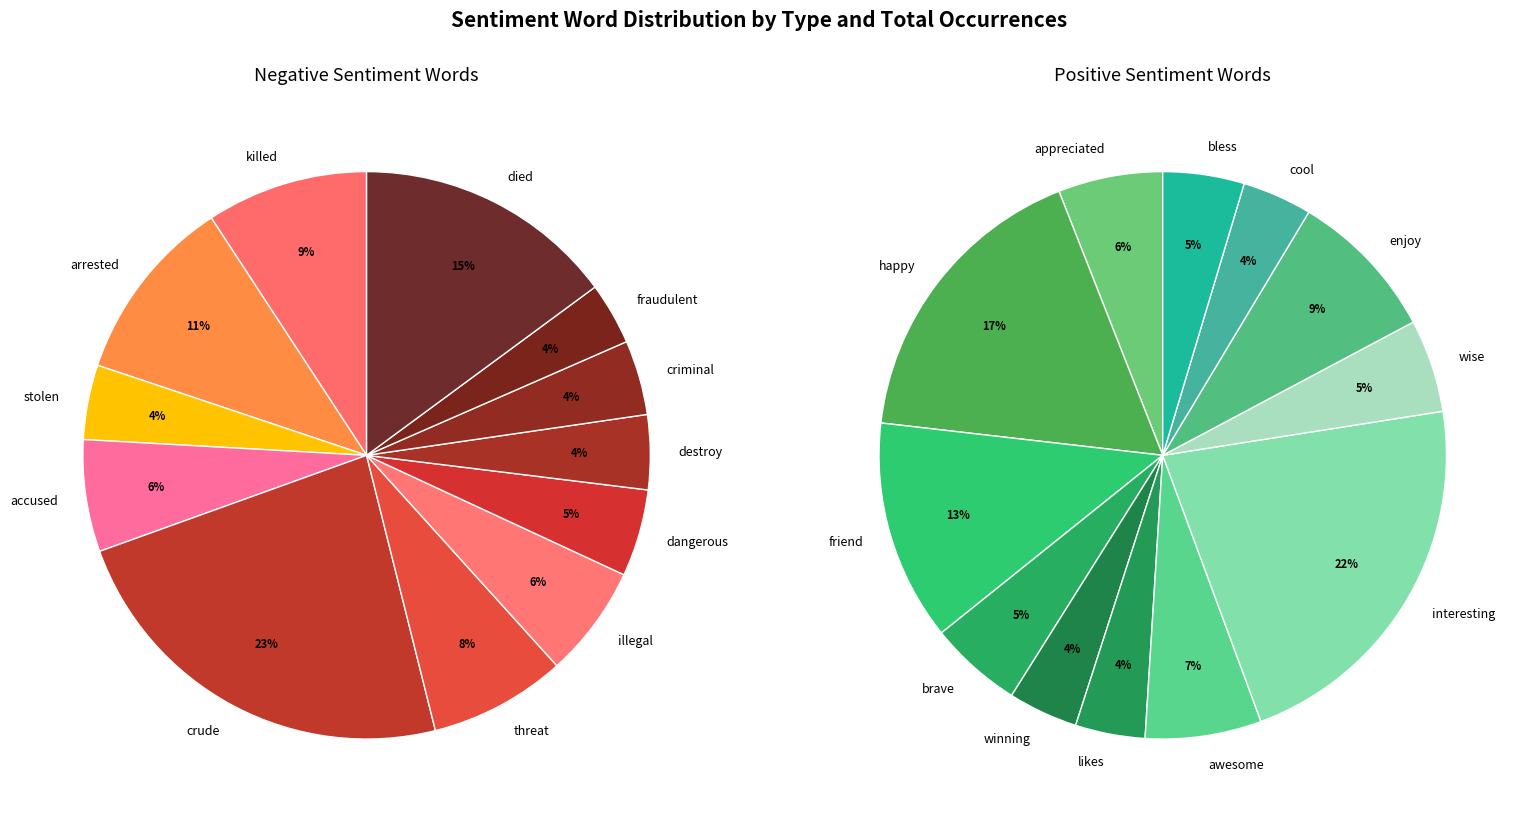

Rank the categories by value from highest to lowest.

crude, died, arrested, killed, threat, accused, illegal, dangerous, stolen, destroy, criminal, fraudulent